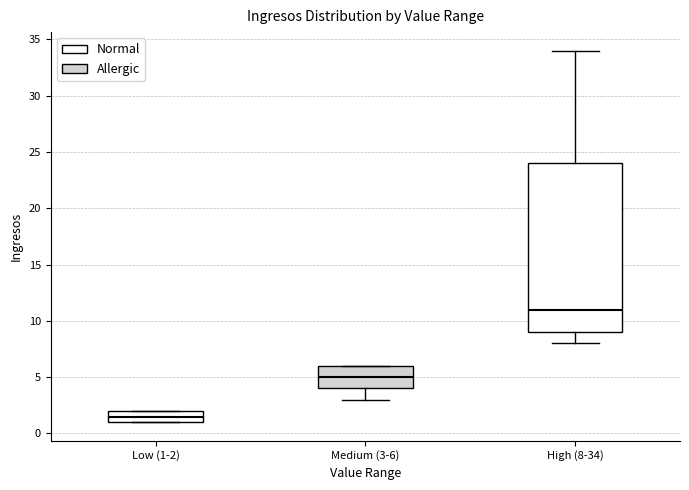

Reading left to right, read every box against the y-axis: the position of its median line, the range the box covers, and the ends of its whiskers. The values are not printed on the chart, so give them approximately, as read against the axis.

Low (1-2): median 1.5, box 1.0 to 2.0, whiskers 1.0 to 2.0
Medium (3-6): median 5.0, box 4.0 to 6.0, whiskers 3.0 to 6.0
High (8-34): median 11.0, box 9.0 to 24.0, whiskers 8.0 to 34.0